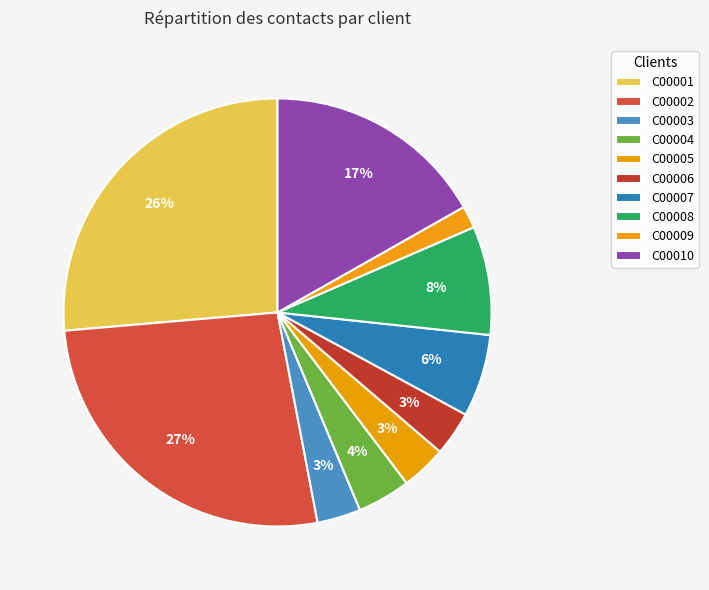

What is the largest slice in the pie chart?

C00002